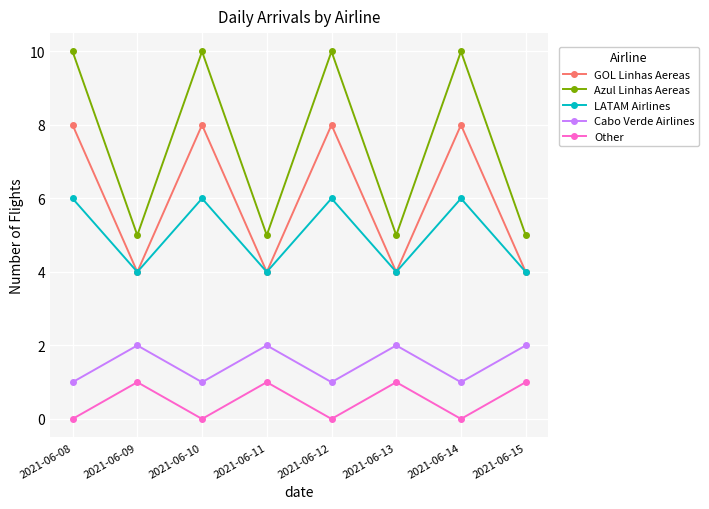

What is the minimum value for Azul Linhas Aereas?

5